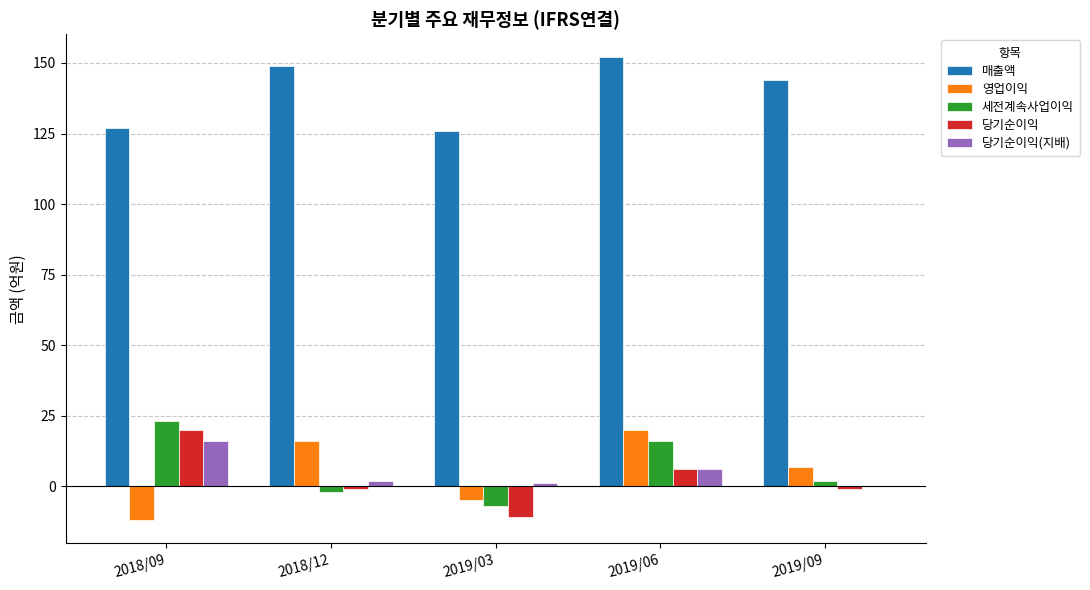

True or false: 당기순이익 has a value of 20 at 2018/09.

True